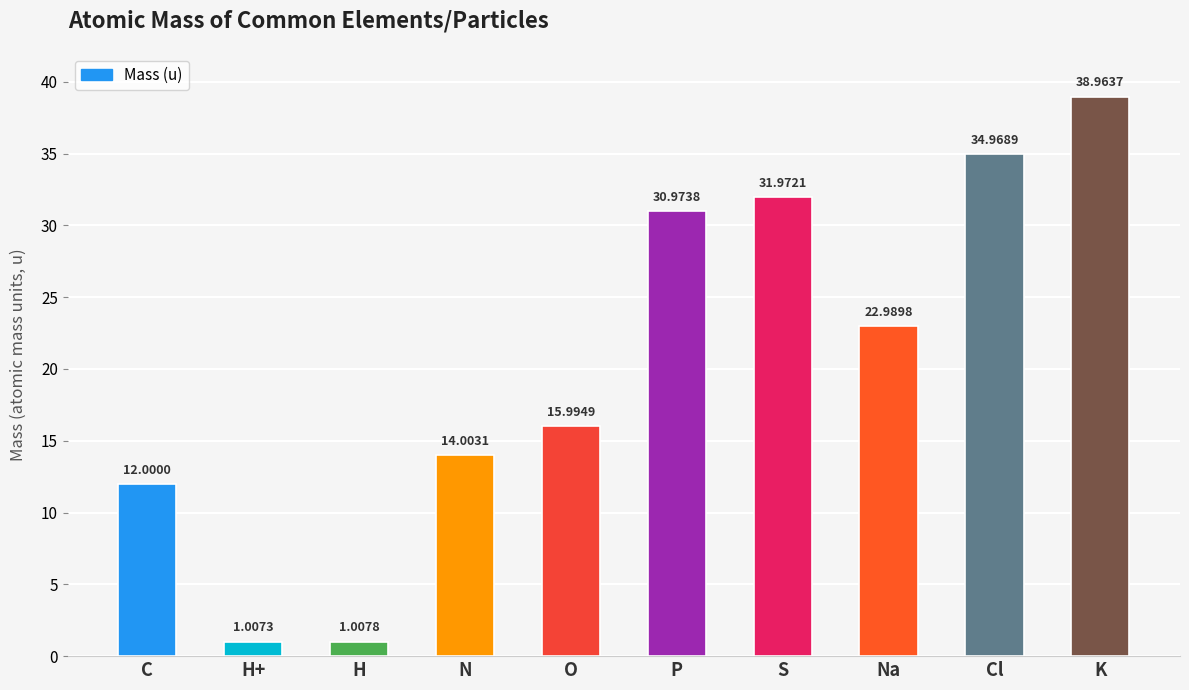

List the labels in order of value, largest first.

K, Cl, S, P, Na, O, N, C, H, H+